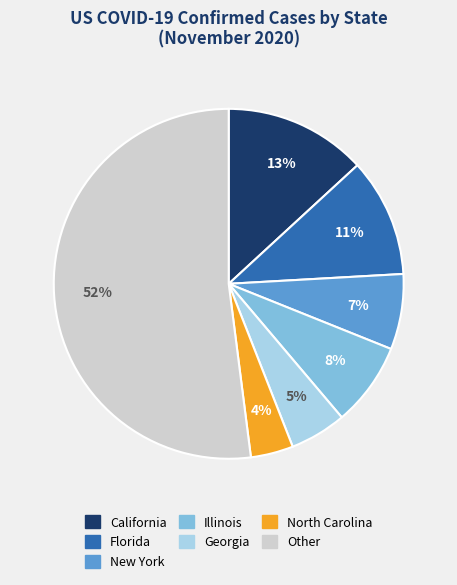

To the nearest percent, what is the average slice percentage?

14%